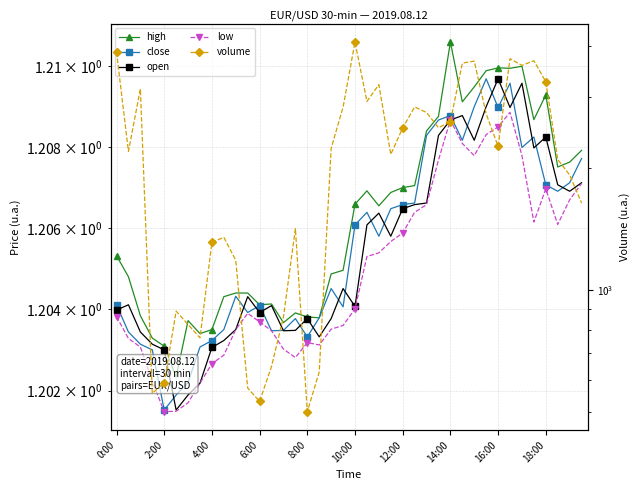

True or false: high and low cross at least once.

False